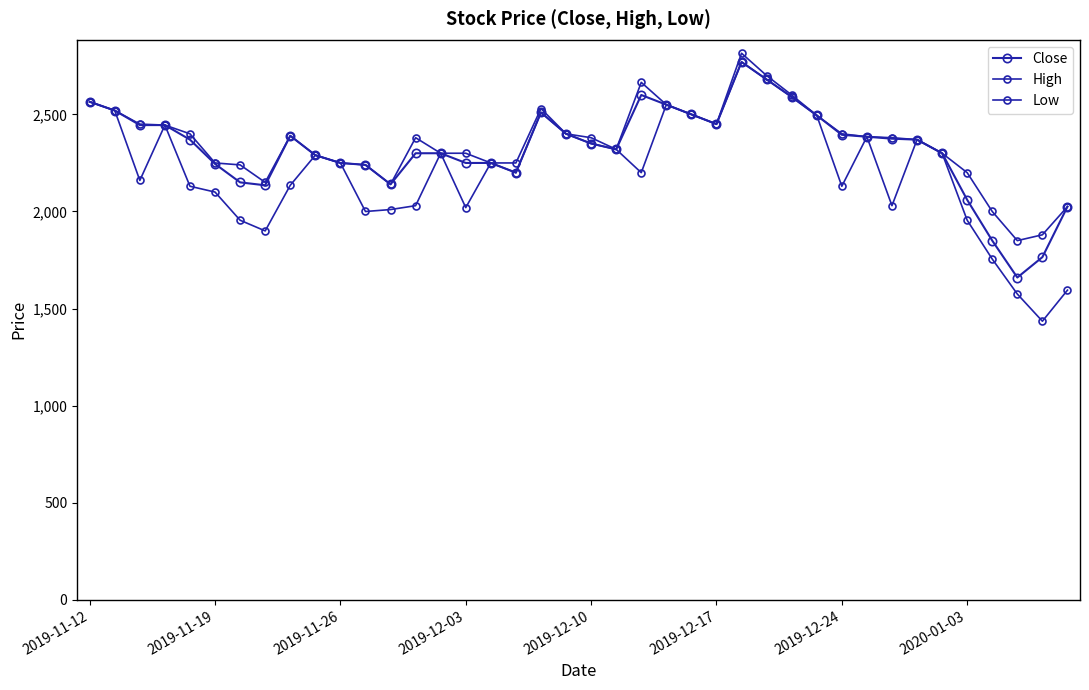

What is the greatest value displayed?

2815